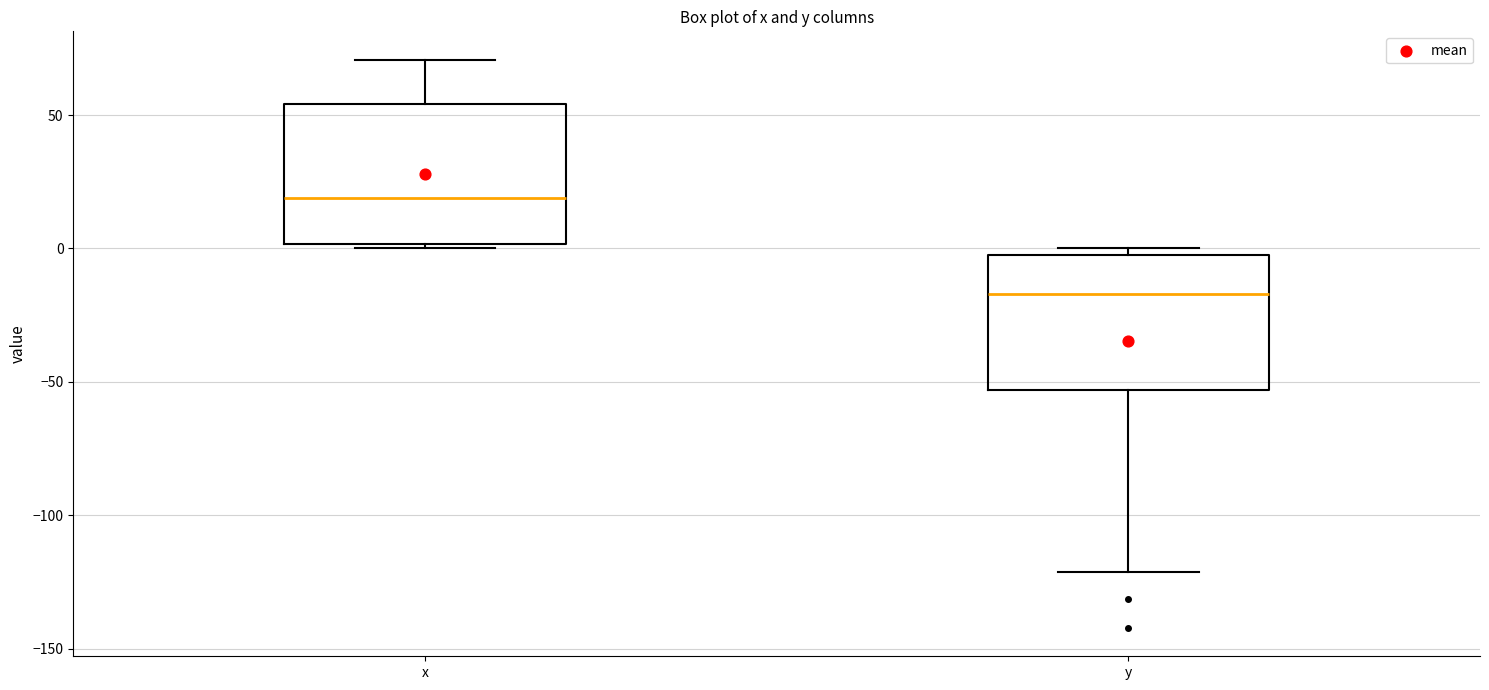

Reading left to right, read every box against the y-axis: the position of its median line, the range the box covers, and the ends of its whiskers. The values are not printed on the chart, so give them approximately, as read against the axis.

x: median 20, box 0 to 55, whiskers 0 (just below the box's lower edge) to 70
y: median -15, box -55 to 0, whiskers -120 to 0 (just above the box's upper edge)